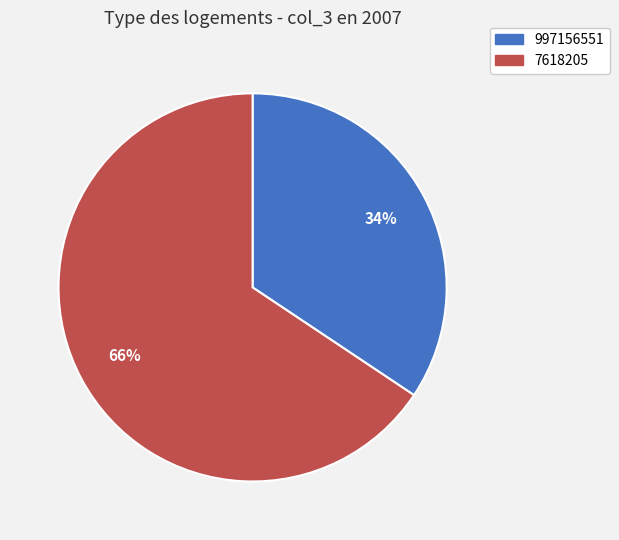

What percentage is the 997156551 slice, to the nearest percent?

34%